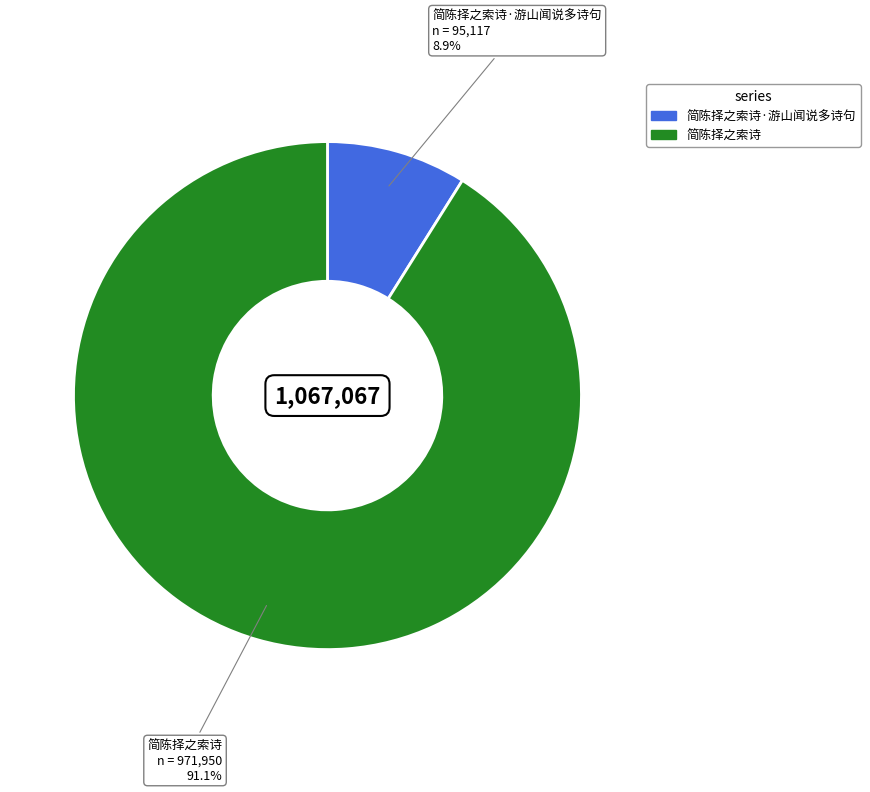

Is there any slice that represents more than half of the pie?

Yes